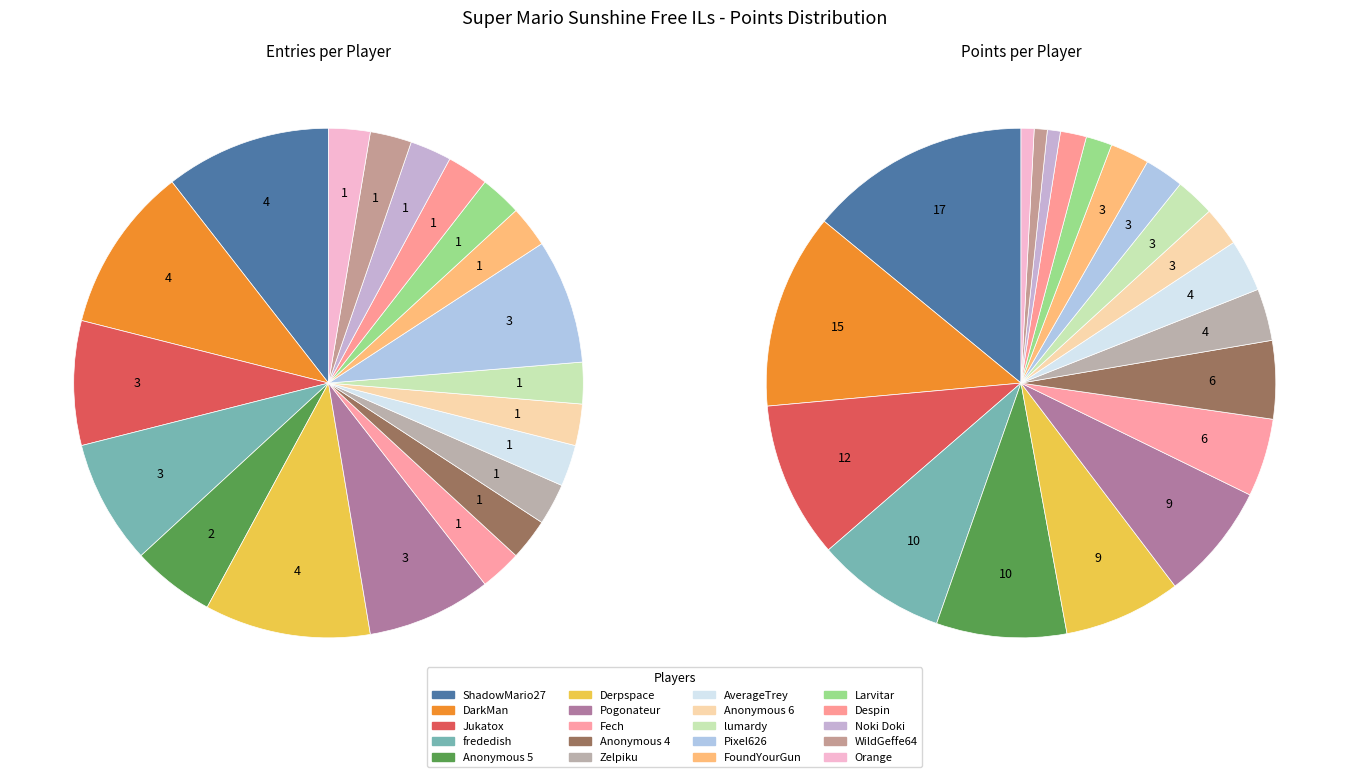

What is the ratio of the value at ShadowMario27 to the value at Despin?

4.0